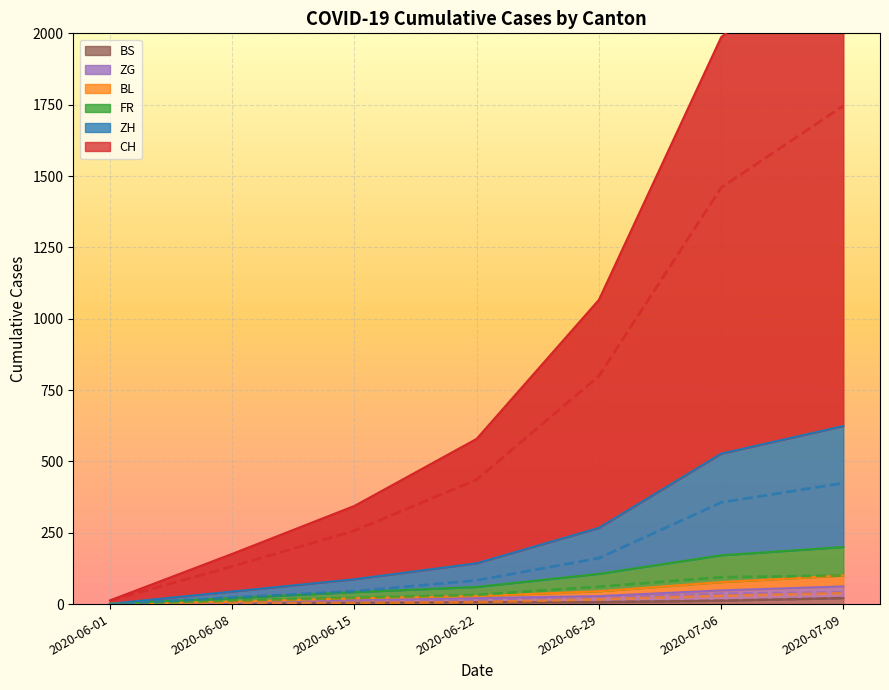

Where is FR nearest to the value 57?

2020-06-29